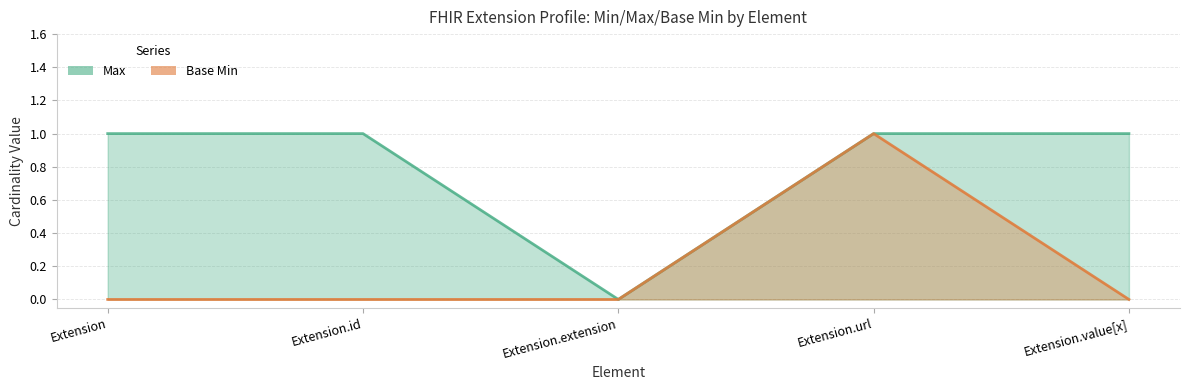

List the labels in order of Max value, largest first.

Extension, Extension.id, Extension.url, Extension.value[x], Extension.extension